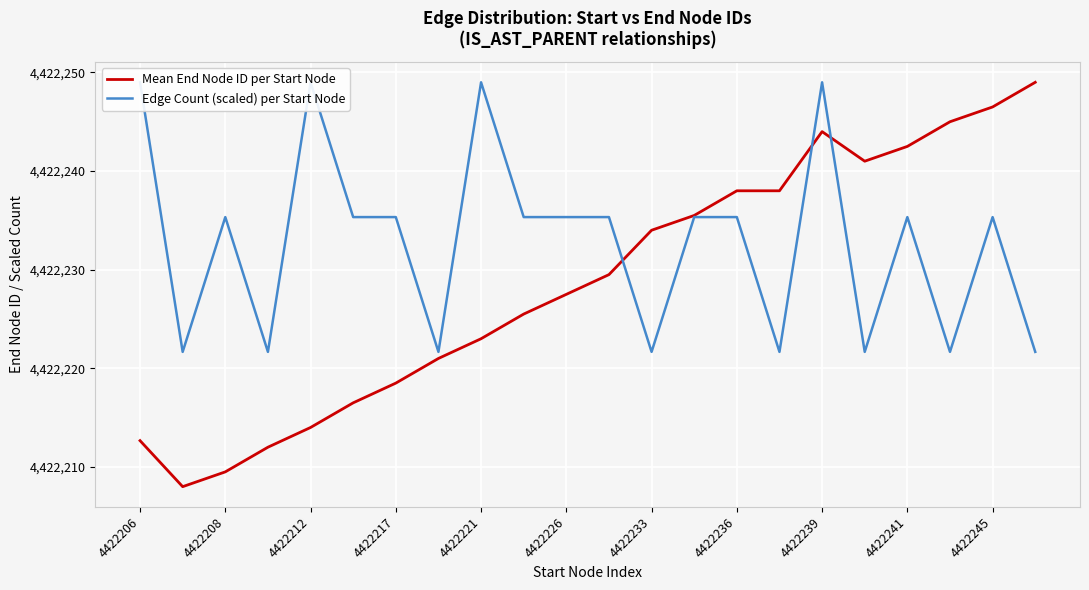

Where is Mean End Node ID per Start Node nearest to the value 4422228?

4422226